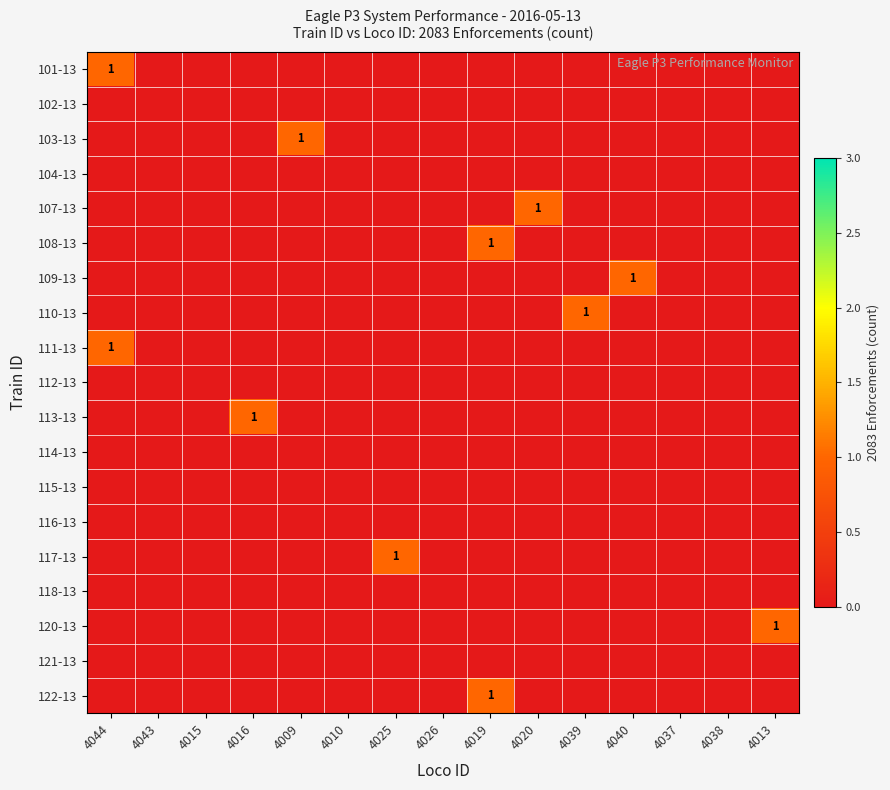

How many 122-13 values are between 0 and 1?

15